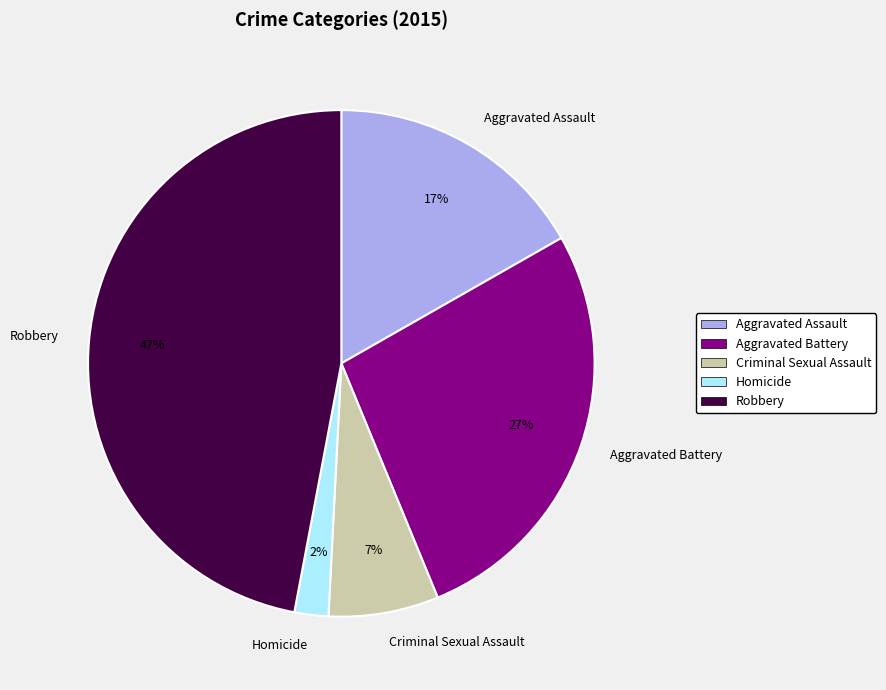

Between Aggravated Assault and Aggravated Battery, which is larger?

Aggravated Battery